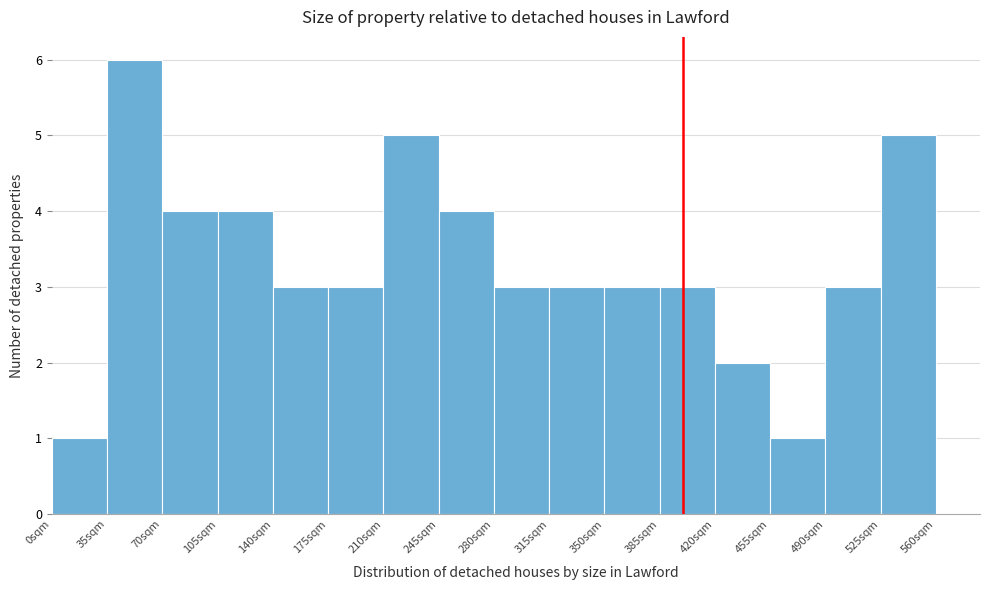

Which range on the x-axis has the tallest bar?

35 to 70